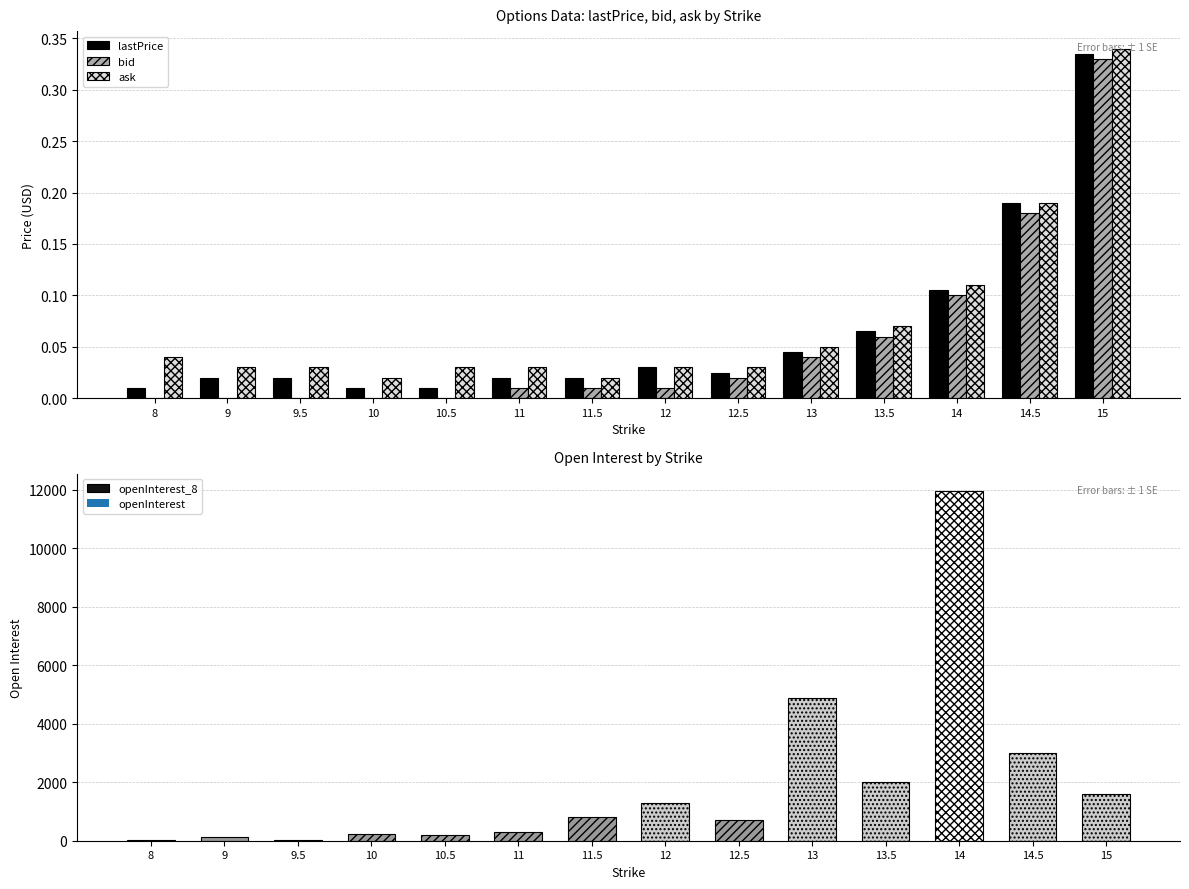

Which category has the lowest value across all series?

8